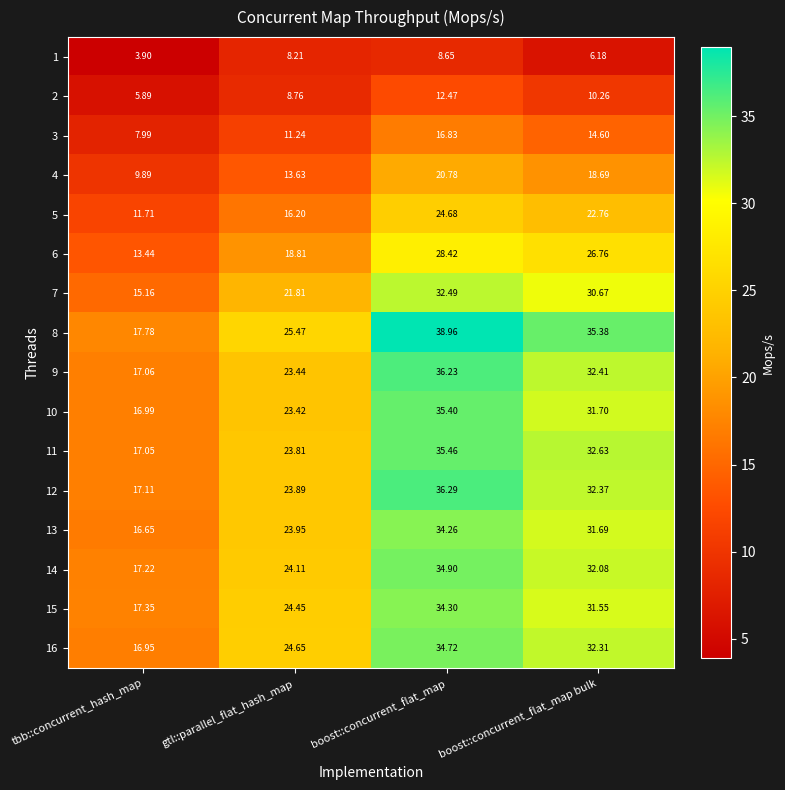

At boost::concurrent_flat_map, list the series in order from largest to smallest.

8, 12, 9, 11, 10, 14, 16, 15, 13, 7, 6, 5, 4, 3, 2, 1